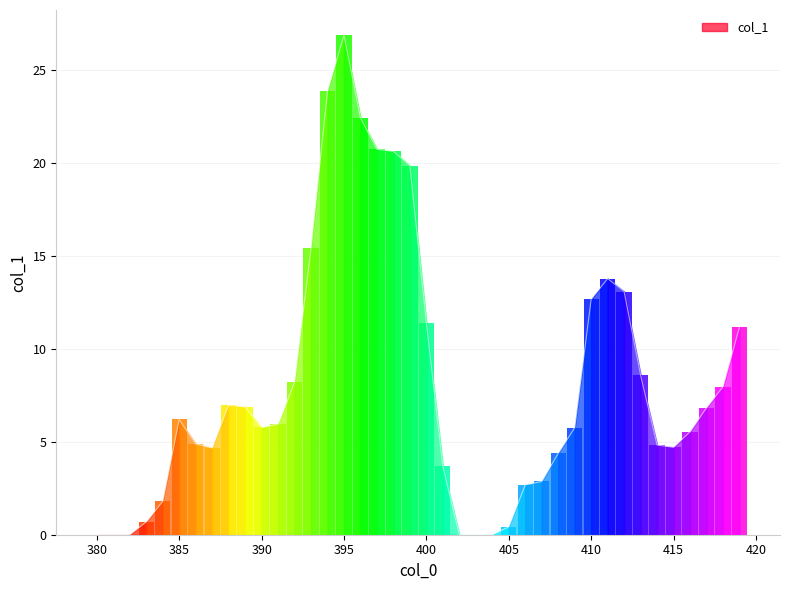

What is the approximate value at 406?

2.7